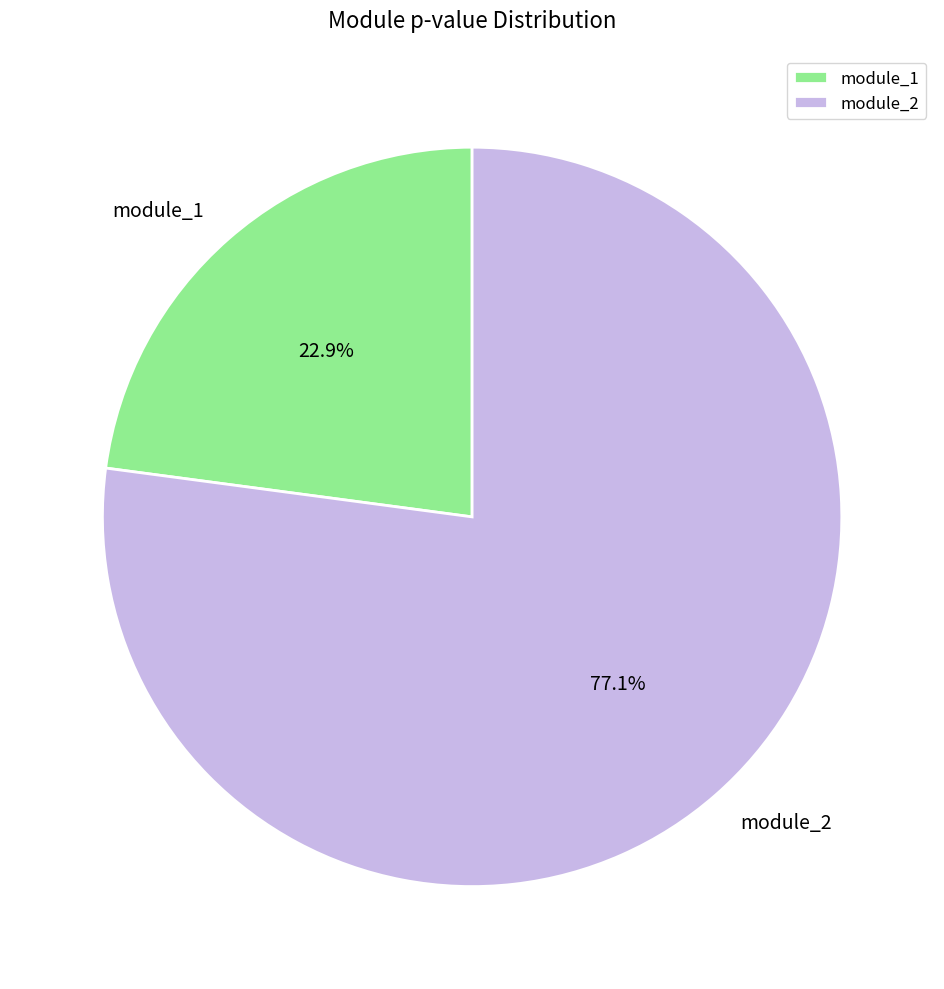

How many slices are in this pie chart?

2